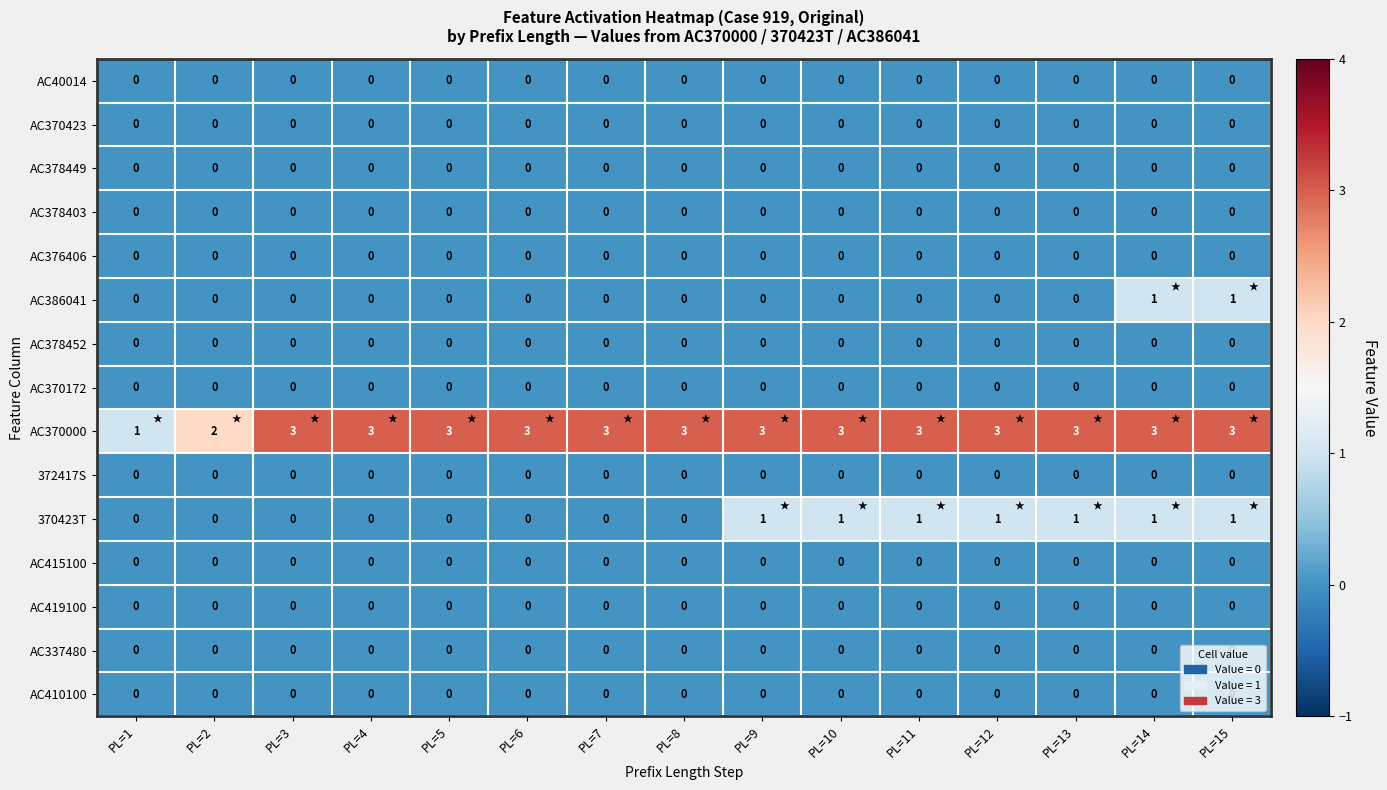

Which series has the widest spread of values?

AC370000